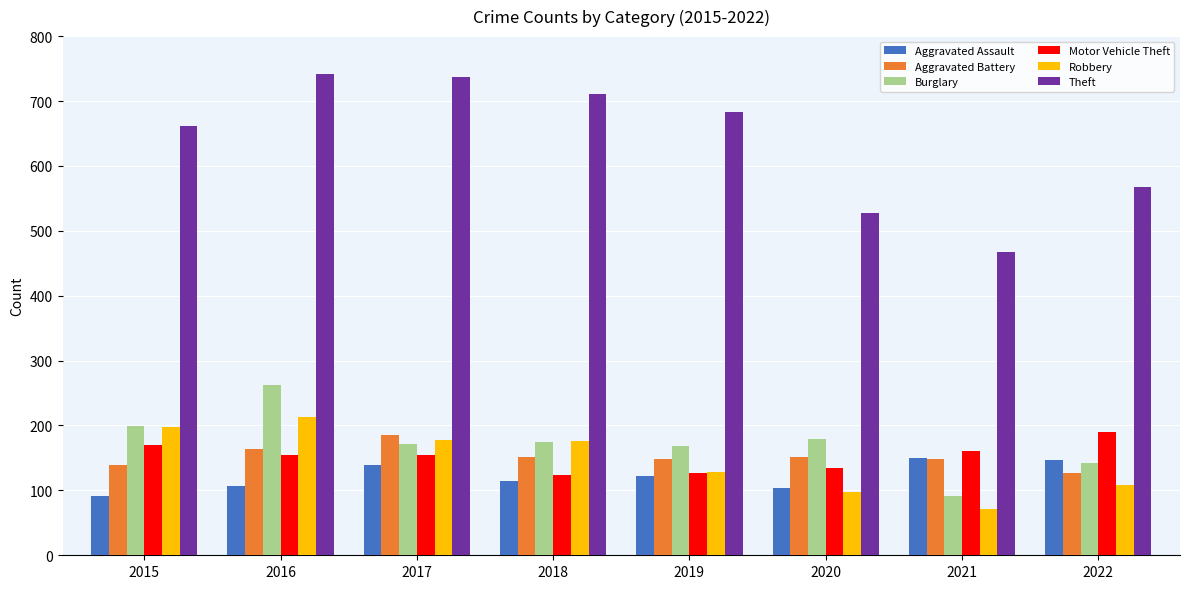

Is it true that Aggravated Assault equals 114 at 2018?

True